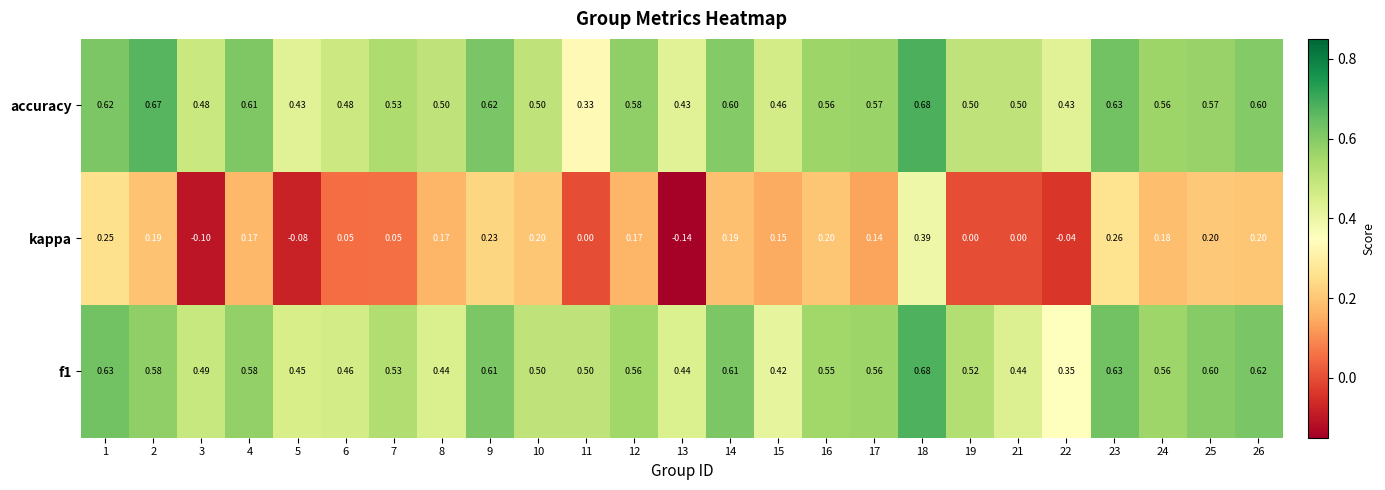

Rank the series at 25 from highest to lowest value.

f1, accuracy, kappa